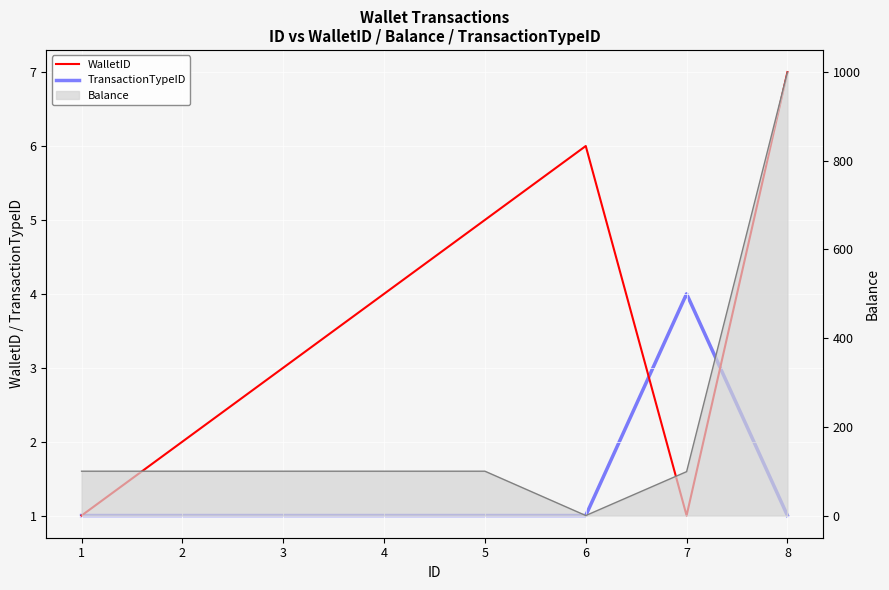

At which label is WalletID closest to 4?

4